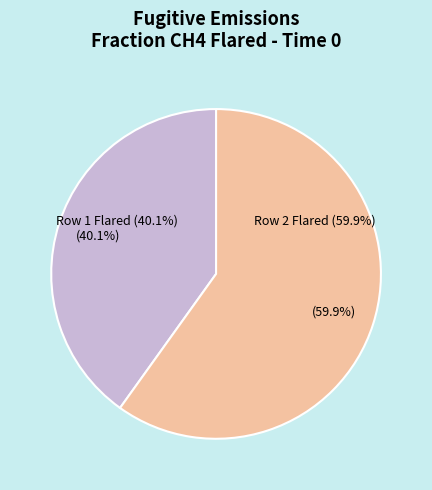

To the nearest percent, what is the difference between the largest and smallest slice percentages?

20%